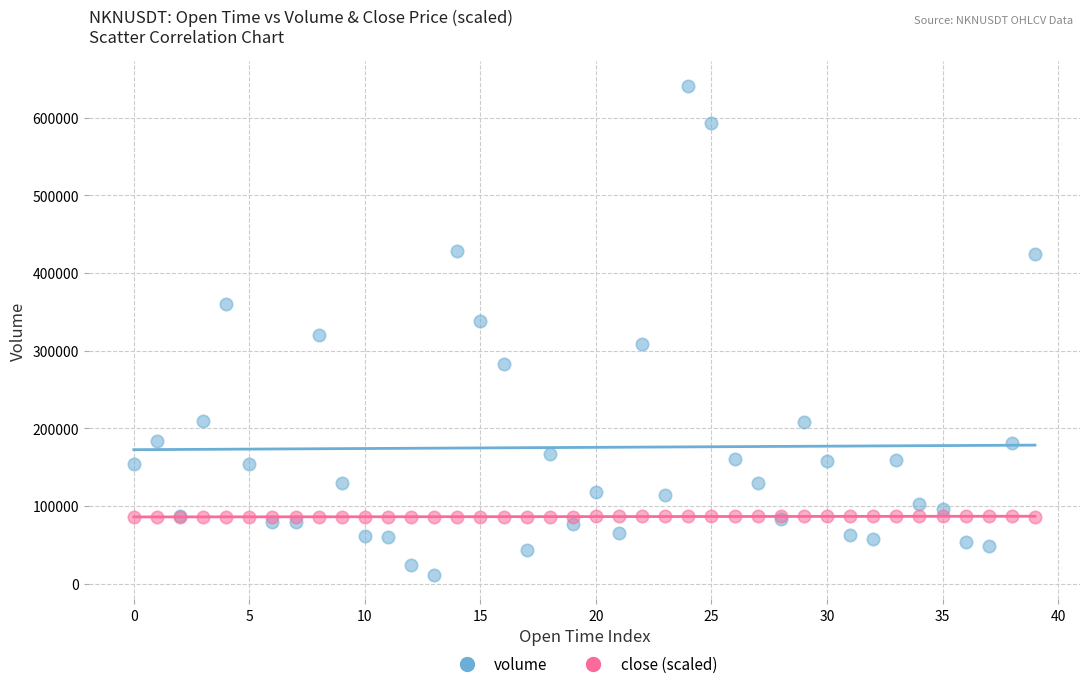

Which series contains the highest Y value?

volume